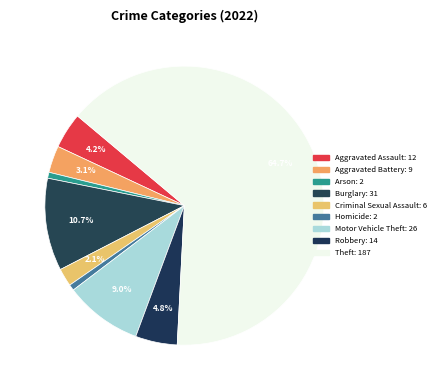

How many slices are in this pie chart?

9